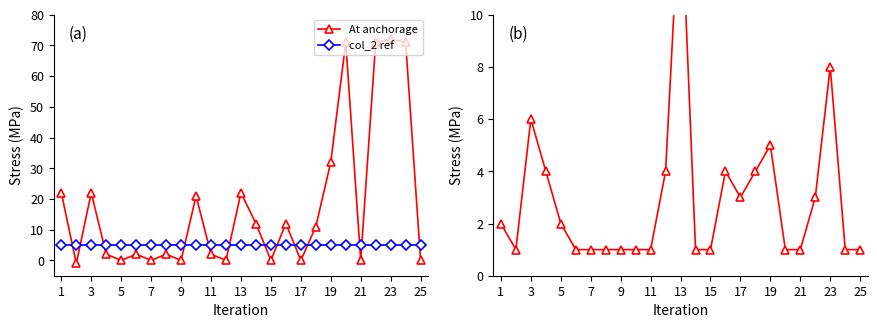

True or false: At anchorage and col_2 cross at least once.

True